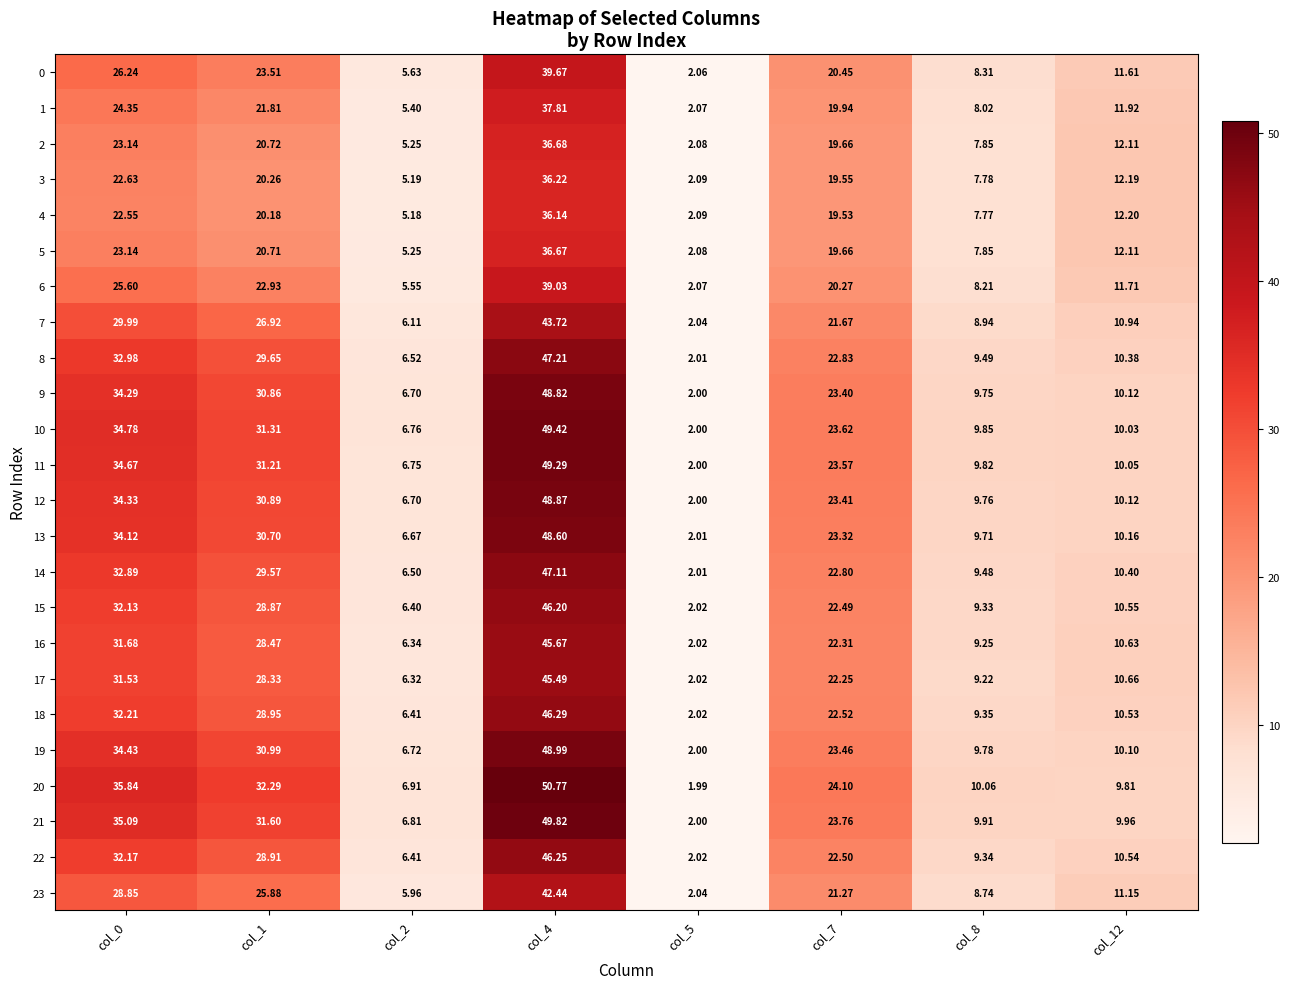

Which category has the highest value across all series?

col_4